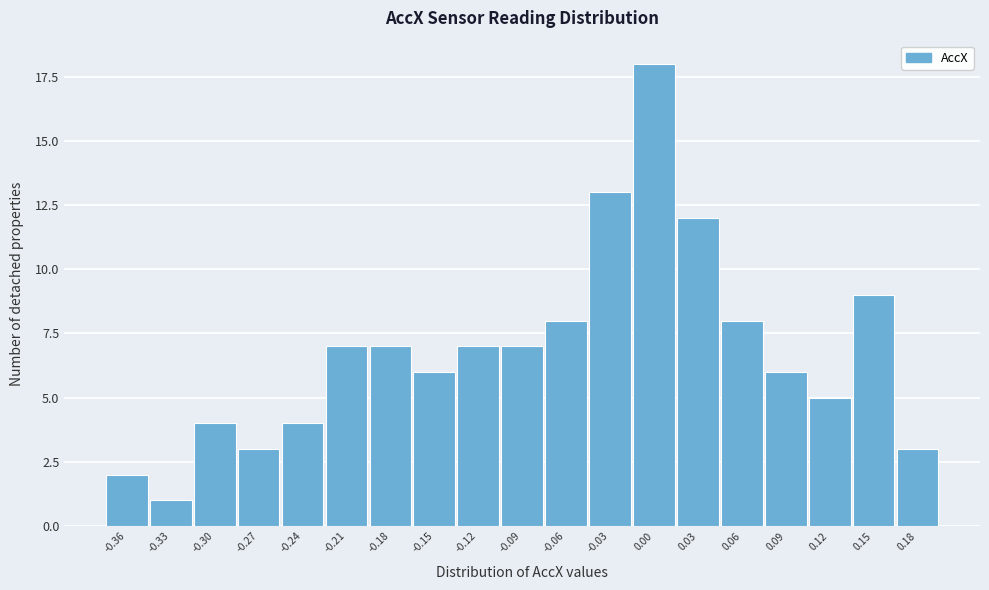

Reading left to right, what are all the values shown in this chart?

2	1	4	3	4	7	7	6	7	7	8	13	18	12	8	6	5	9	3